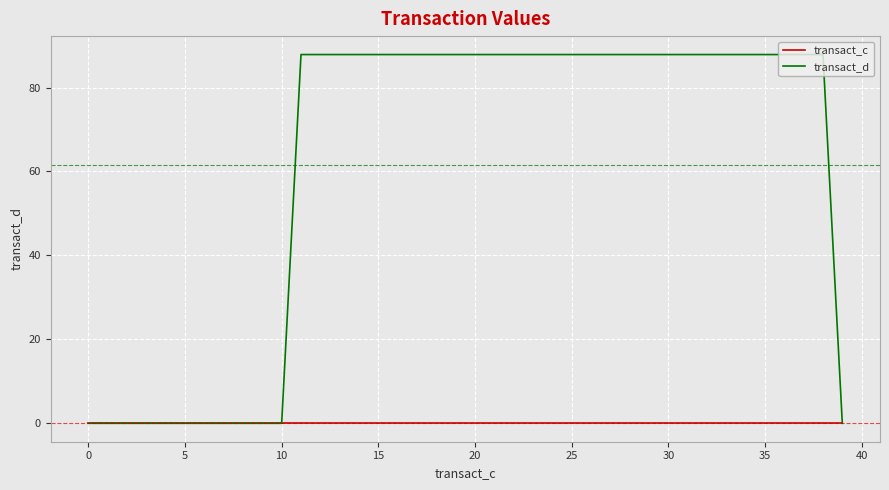

How many series are shown in this chart?

2